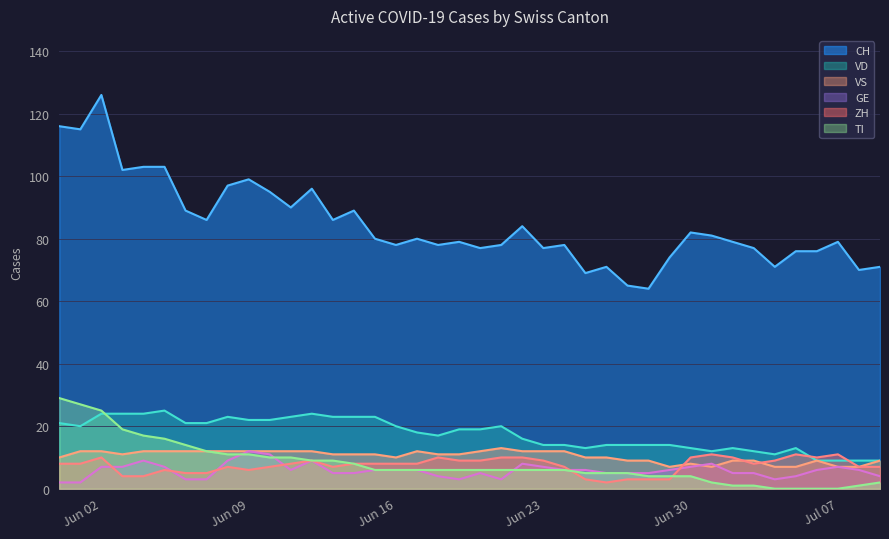

Which series has the largest total across all categories?

CH